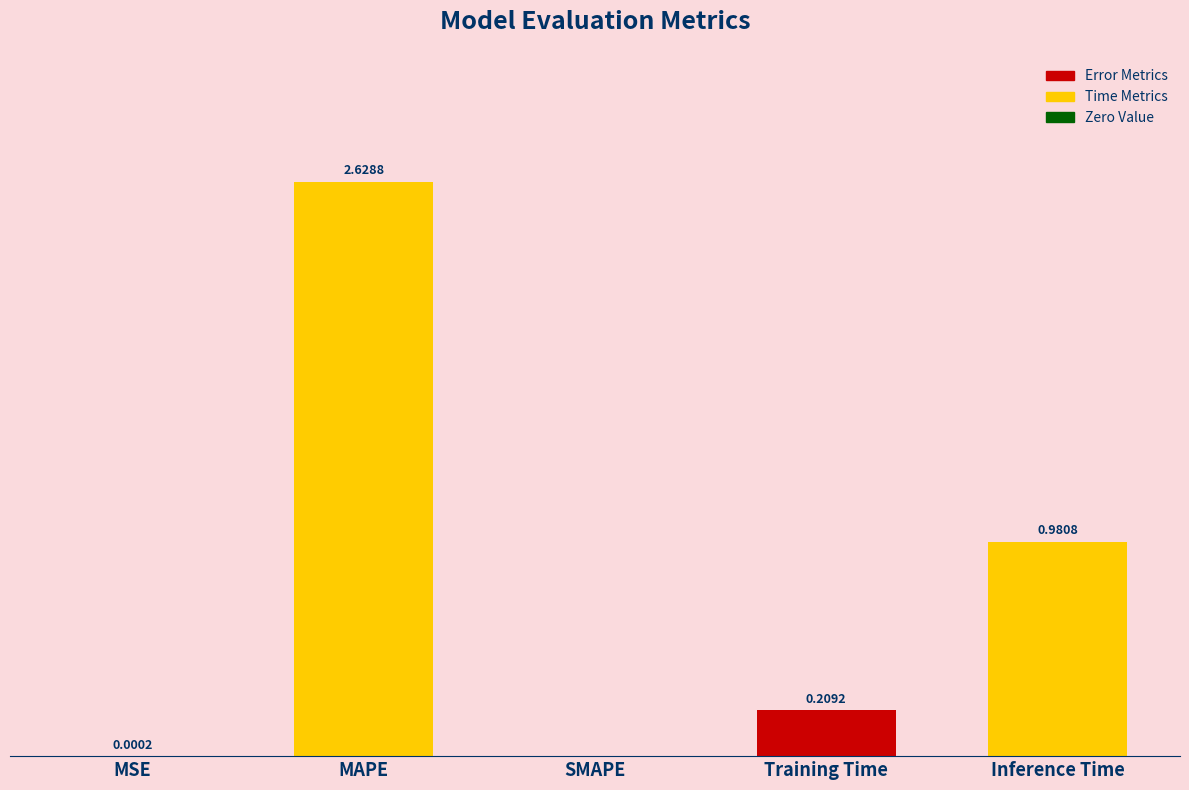

Which has a higher value, MSE or Inference Time?

Inference Time